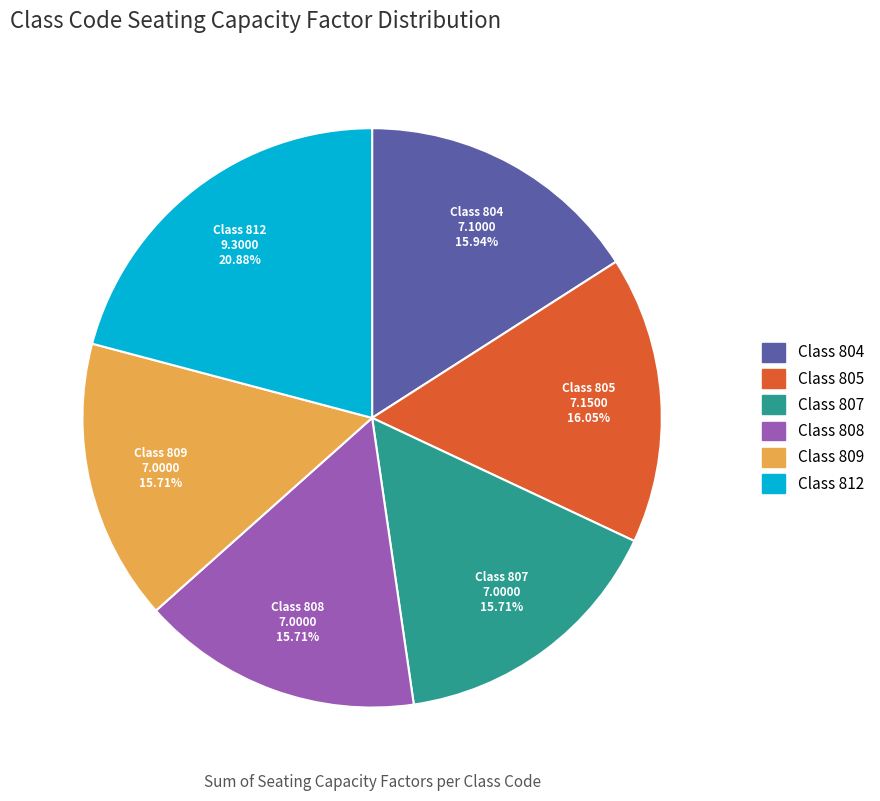

To the nearest percent, what is the difference between the largest and smallest slice percentages?

5%